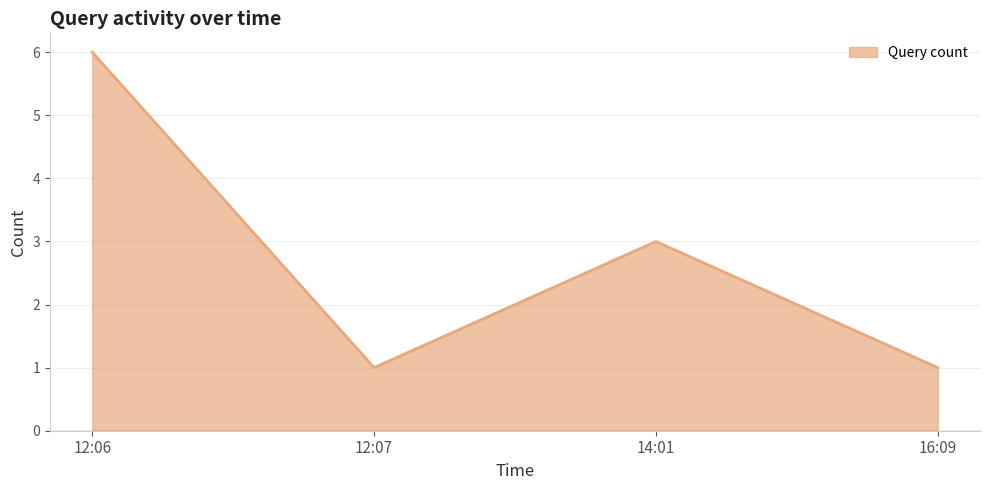

How many series are shown in this chart?

1